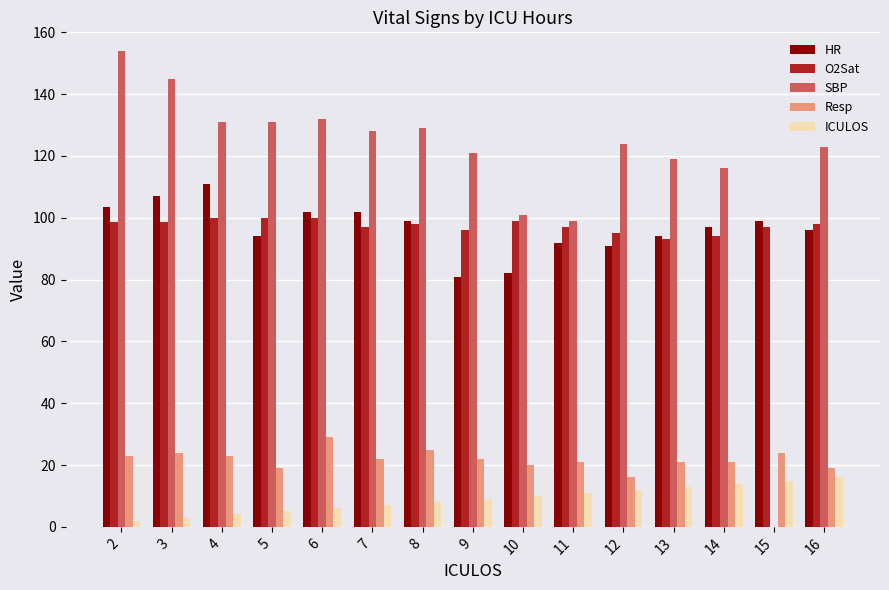

Which series changed the most between 12 and 15?

SBP